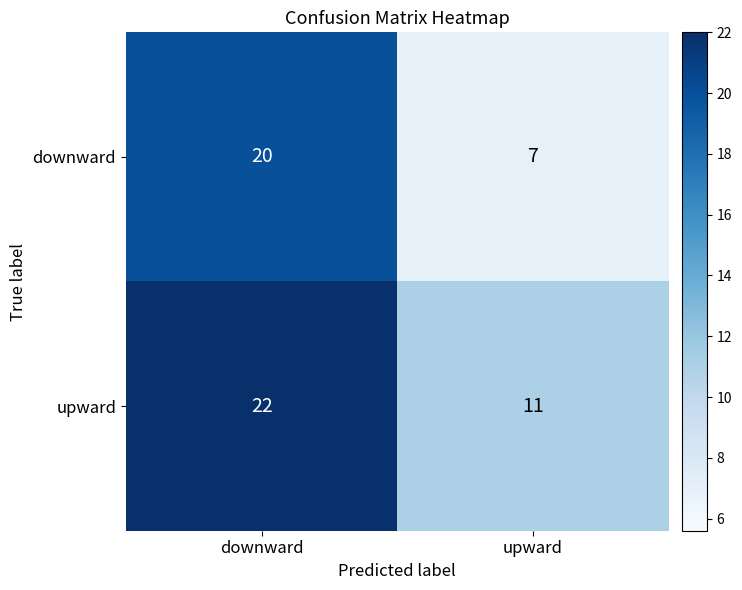

Read the downward value at downward.

20